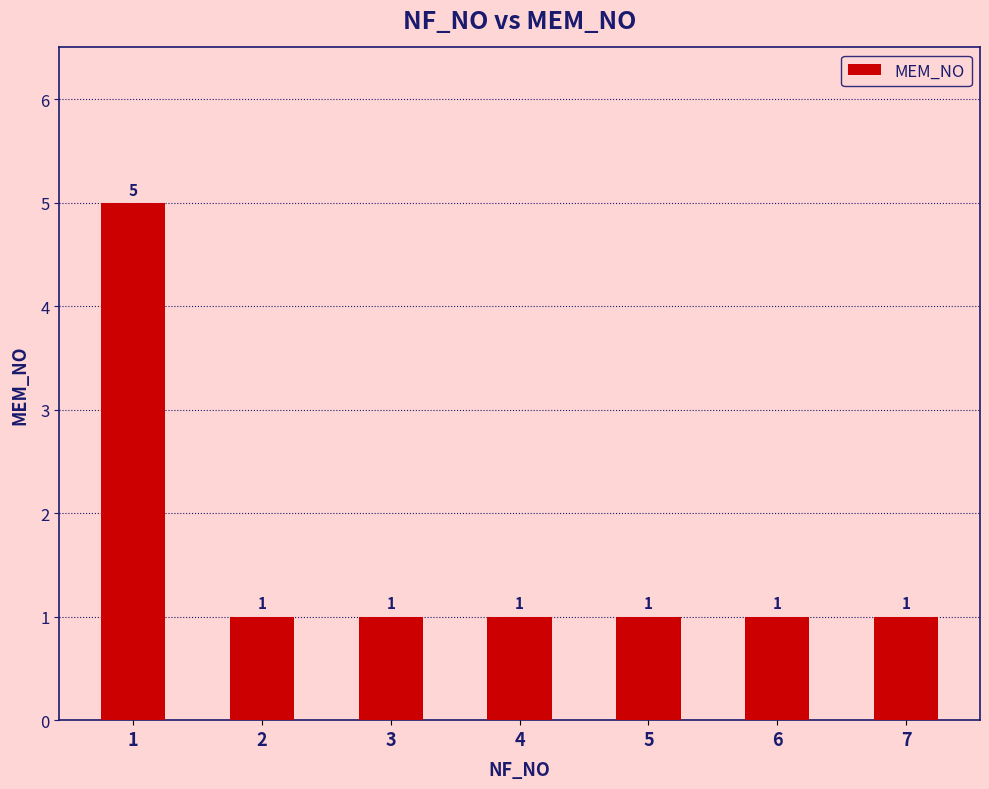

Is it true that the value at 3 is 2?

False